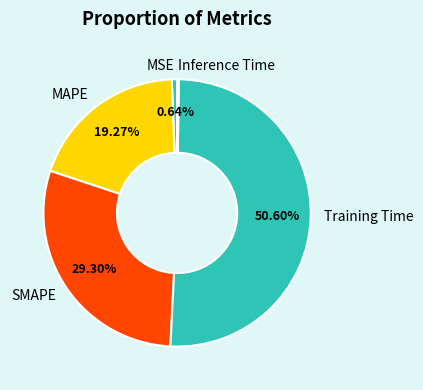

Approximately how many times larger is the value at SMAPE compared to Training Time?

0.6